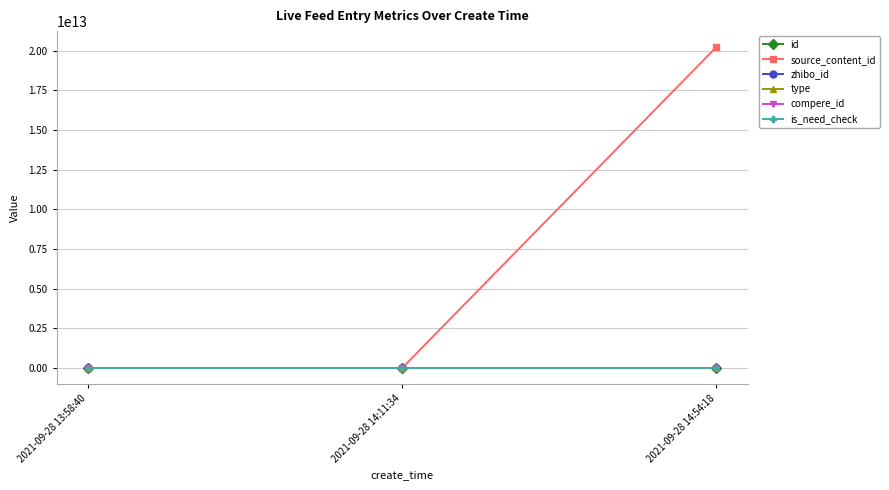

At how many categories does at least one series exceed 14756173747162?

1